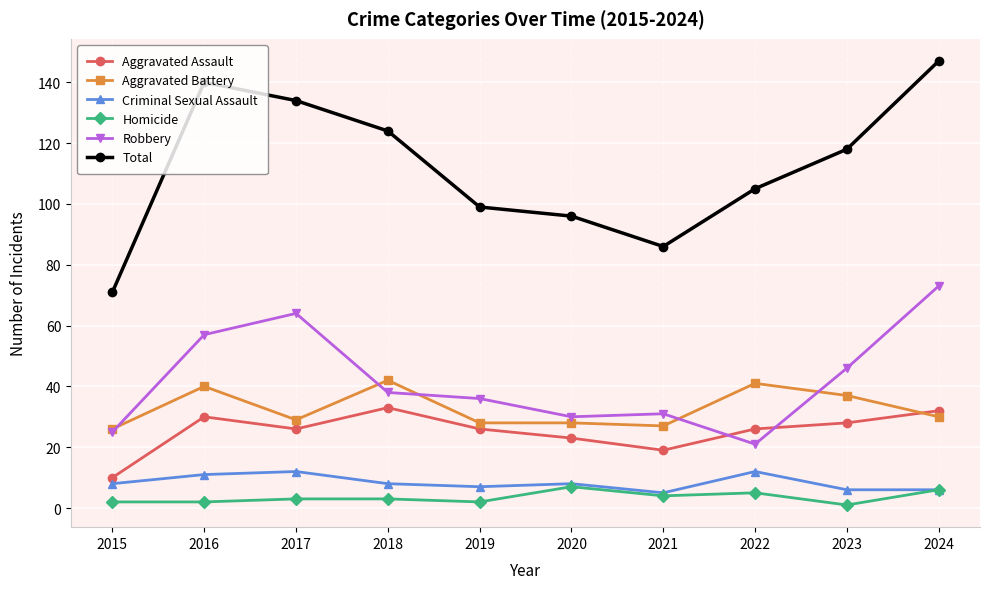

What is the value of the Criminal Sexual Assault point at the 1st from the left?

8